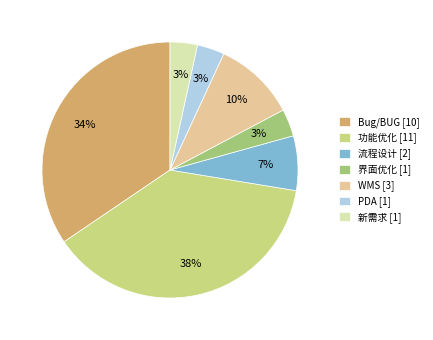

To the nearest percent, what percentage of the pie is 流程设计?

7%